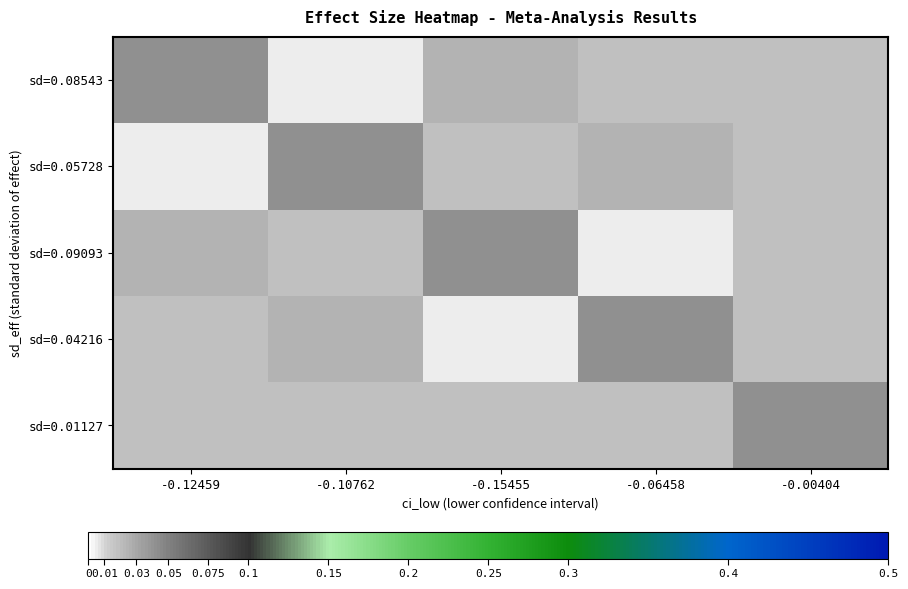

At how many categories does at least one series exceed 0?

5